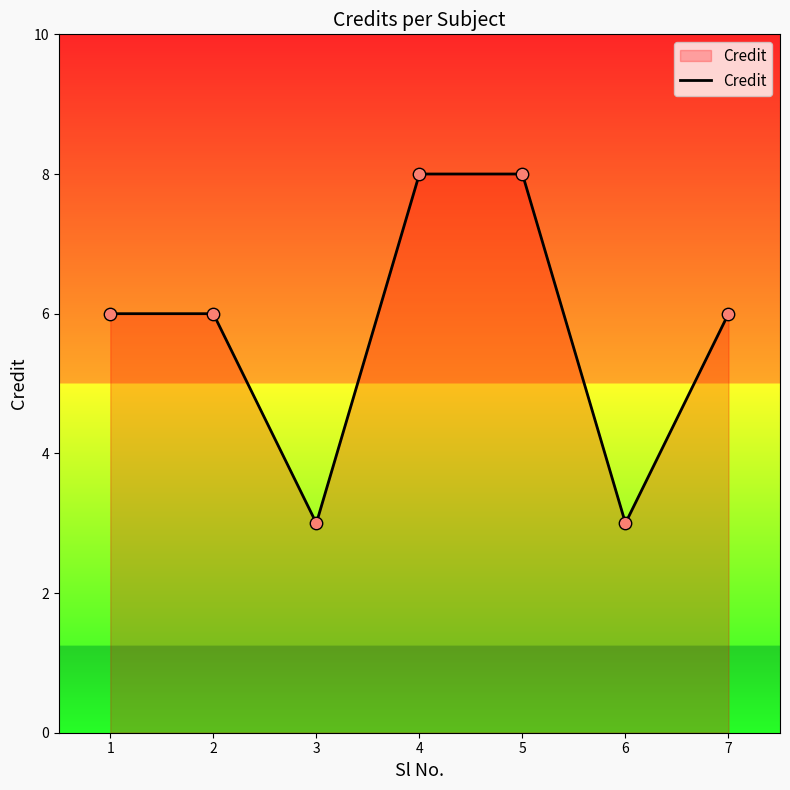

What is the change in value from 3 to 7?

+3